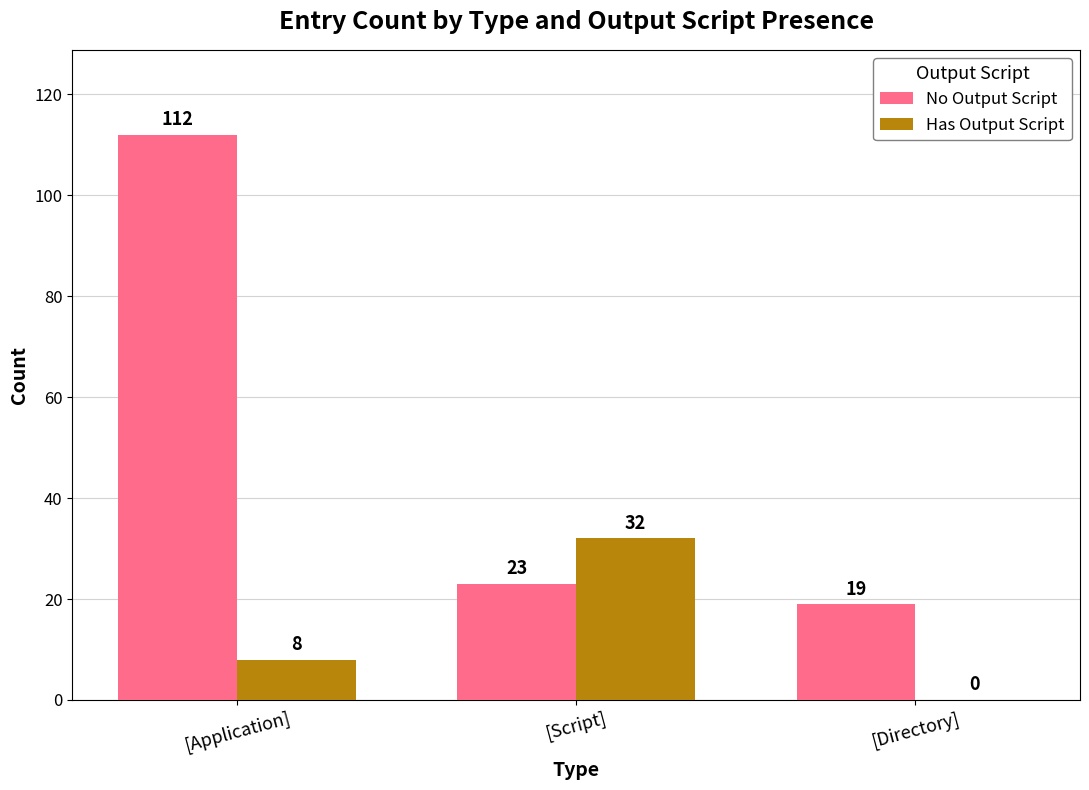

How many series are shown in this chart?

2